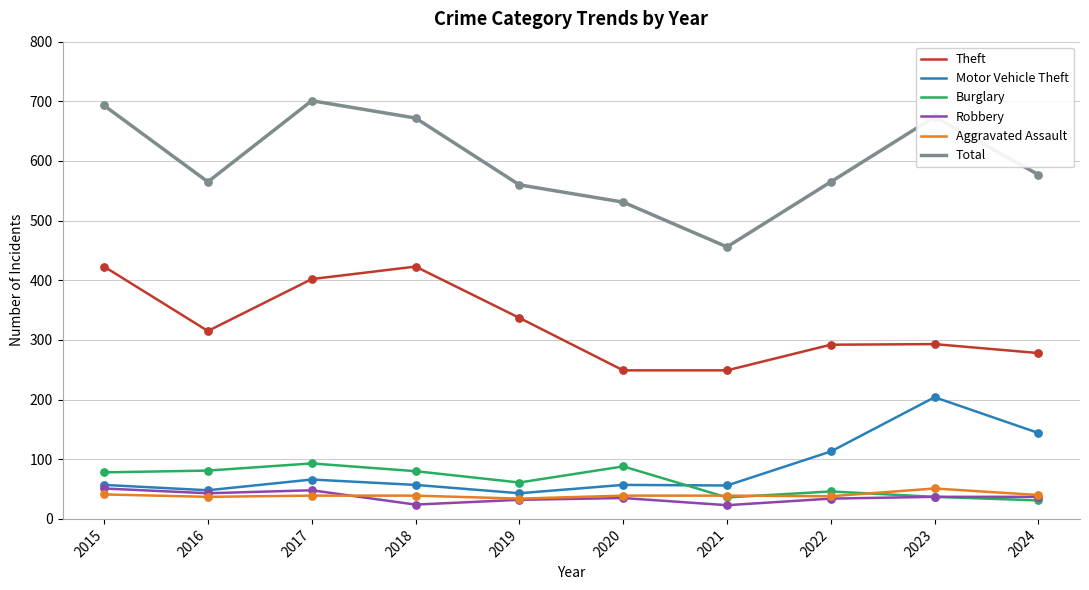

What is the difference between the highest and lowest values at 2015?

652